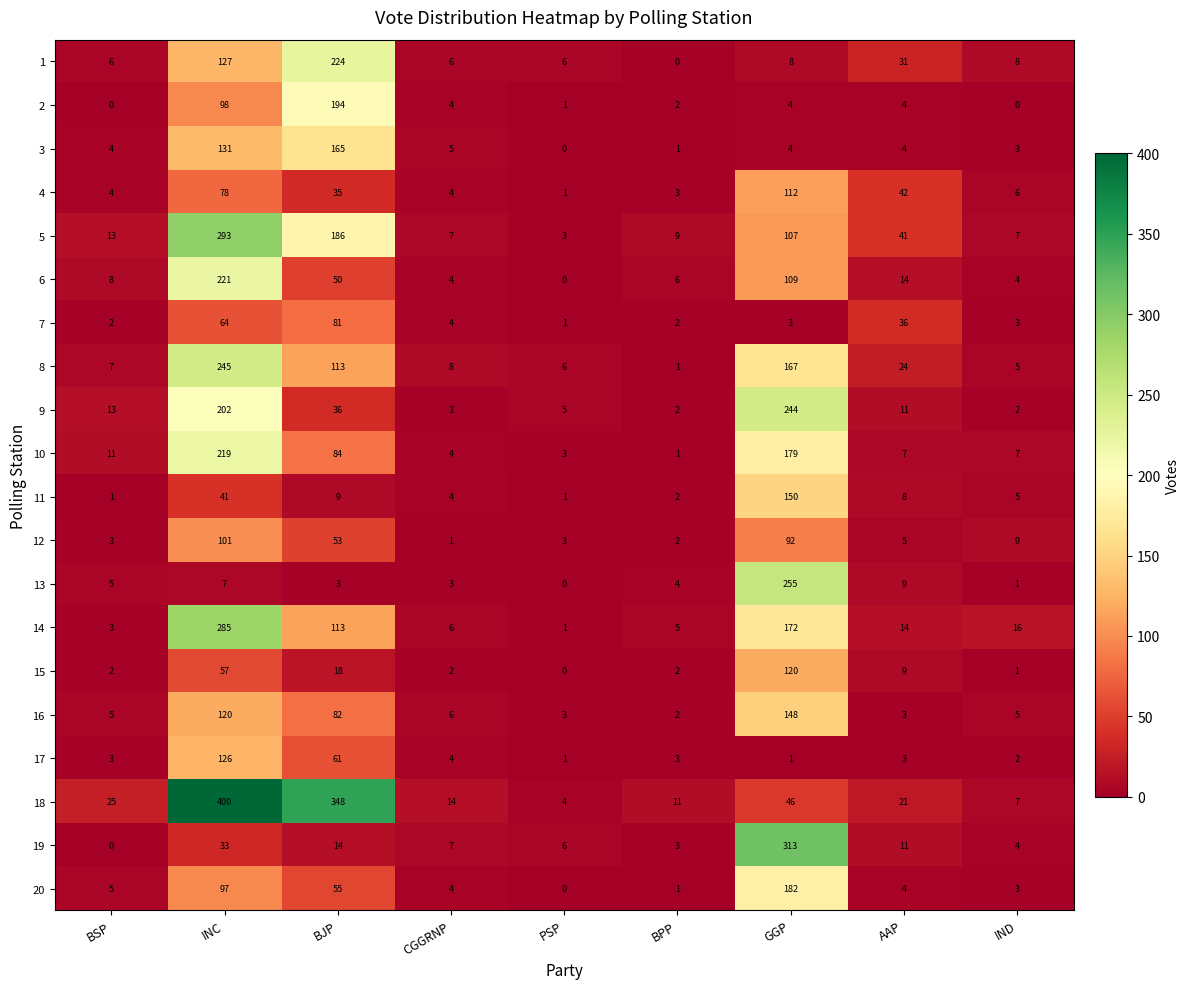

How many categories are shown in the chart?

9